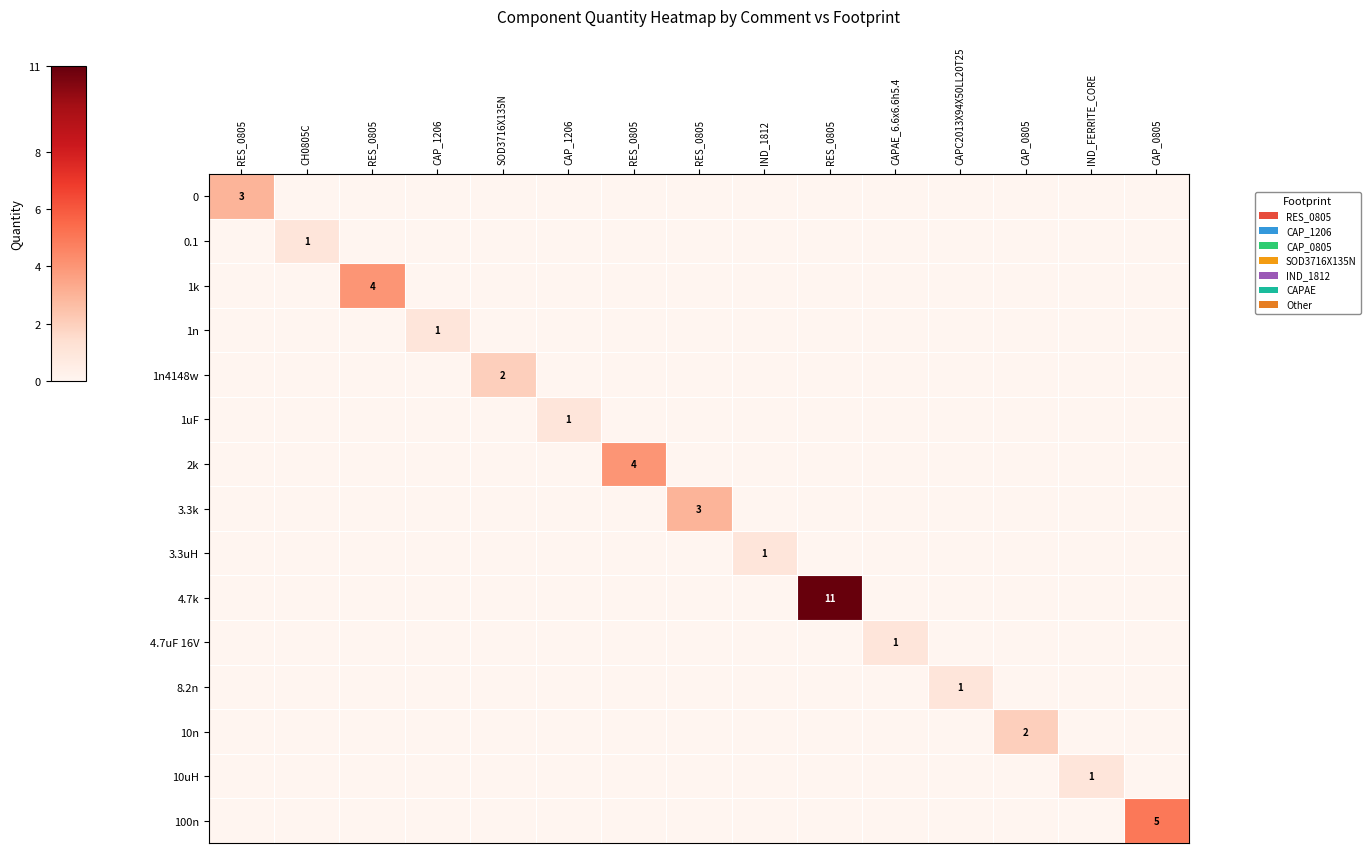

Is it true that 1n equals 0 at RES_0805?

True